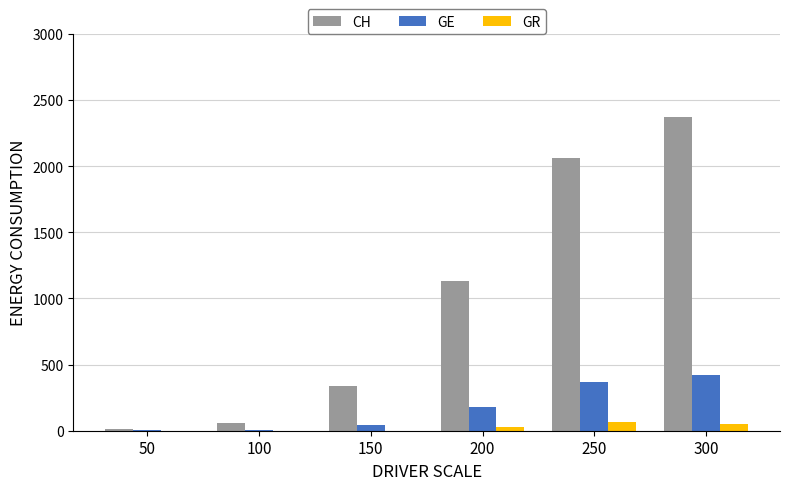

At which label is GE closest to 212?

200